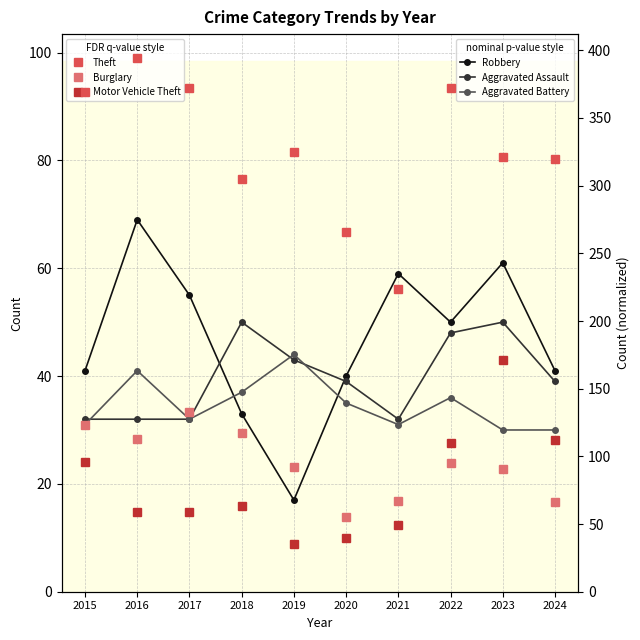

At which label does Burglary first exceed 95?

2015